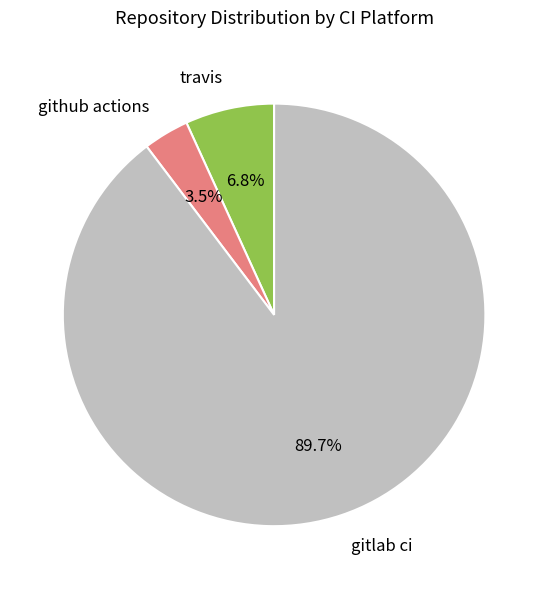

What is the smallest slice in the pie chart?

github actions